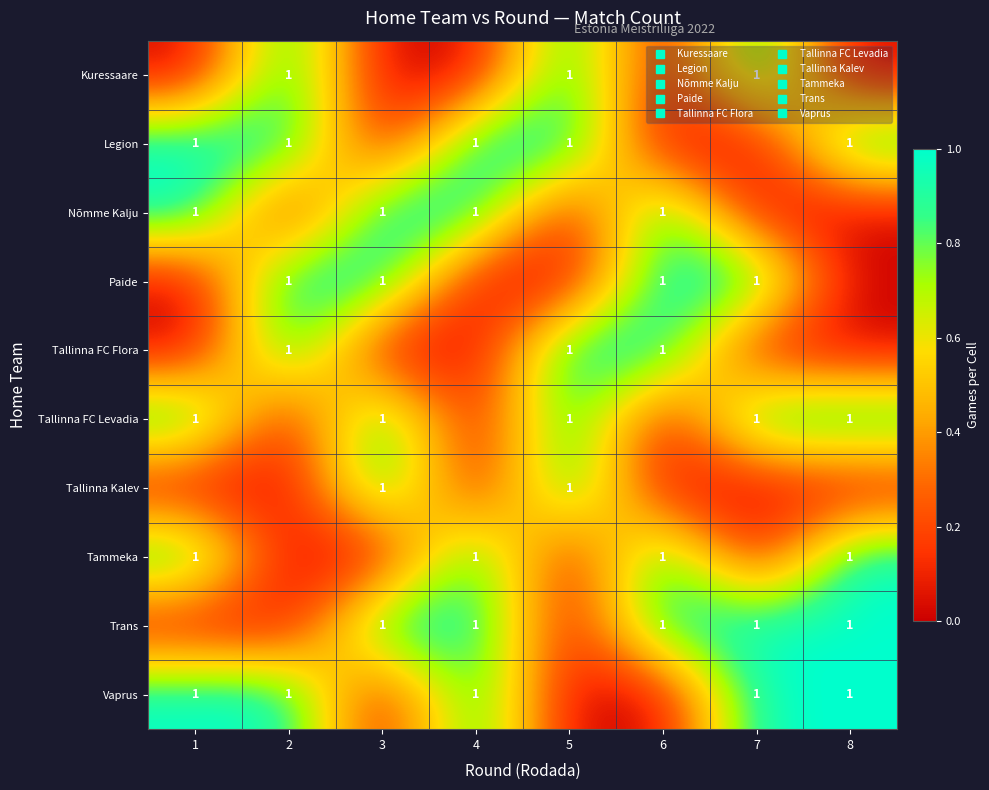

True or false: Nõmme Kalju has a value of 1 at 6.

True